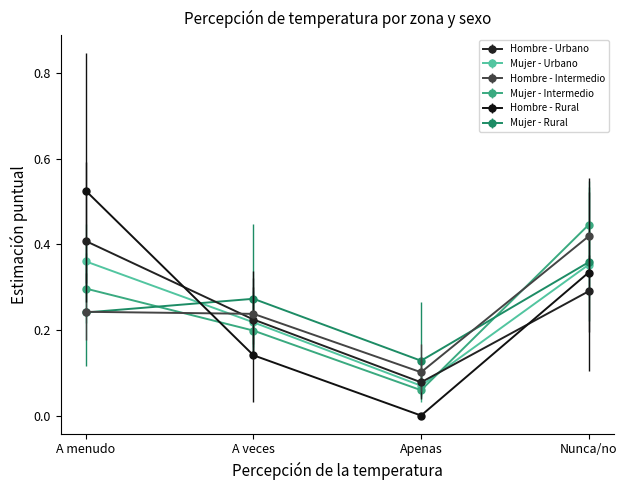

List the labels in order of Mujer - Intermedio value, smallest first.

Apenas, A veces, A menudo, Nunca/no